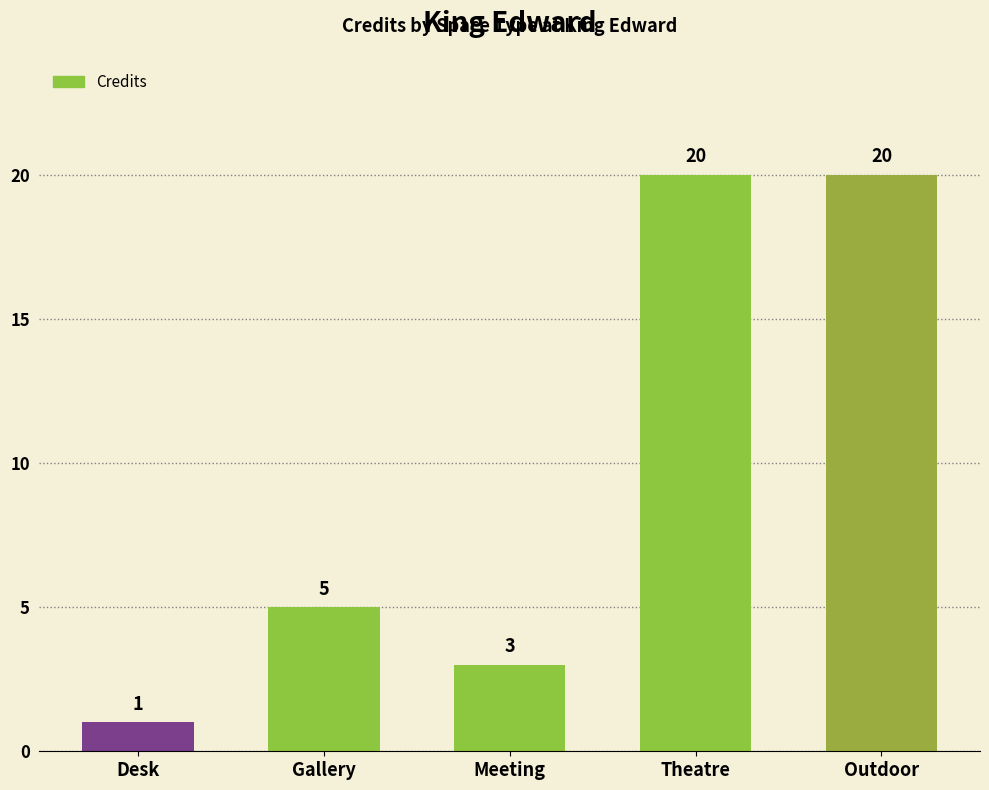

How many data points are less than 5?

2